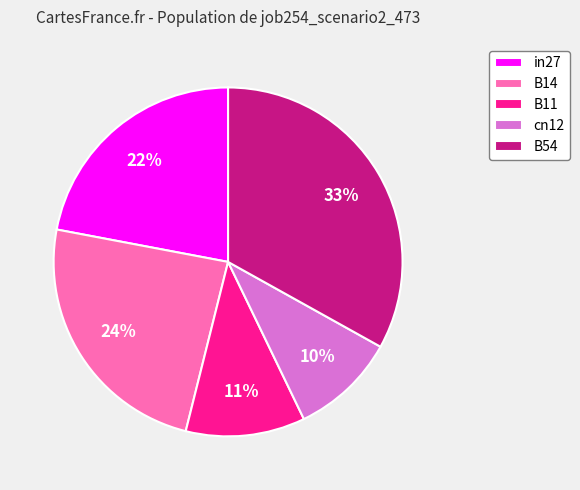

Is there any slice that represents more than half of the pie?

No